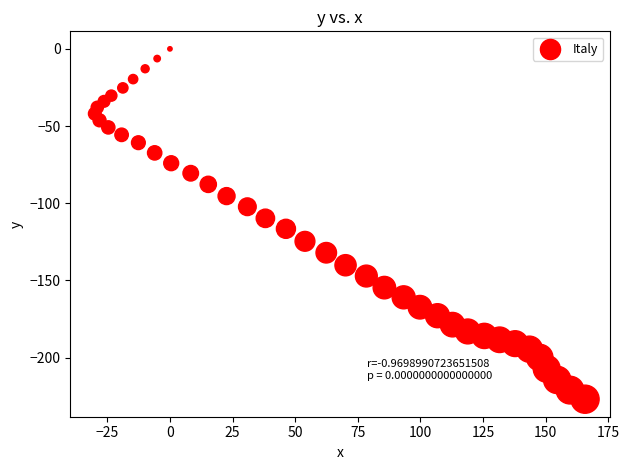

What is the range of Y values (max minus min)?

227.0